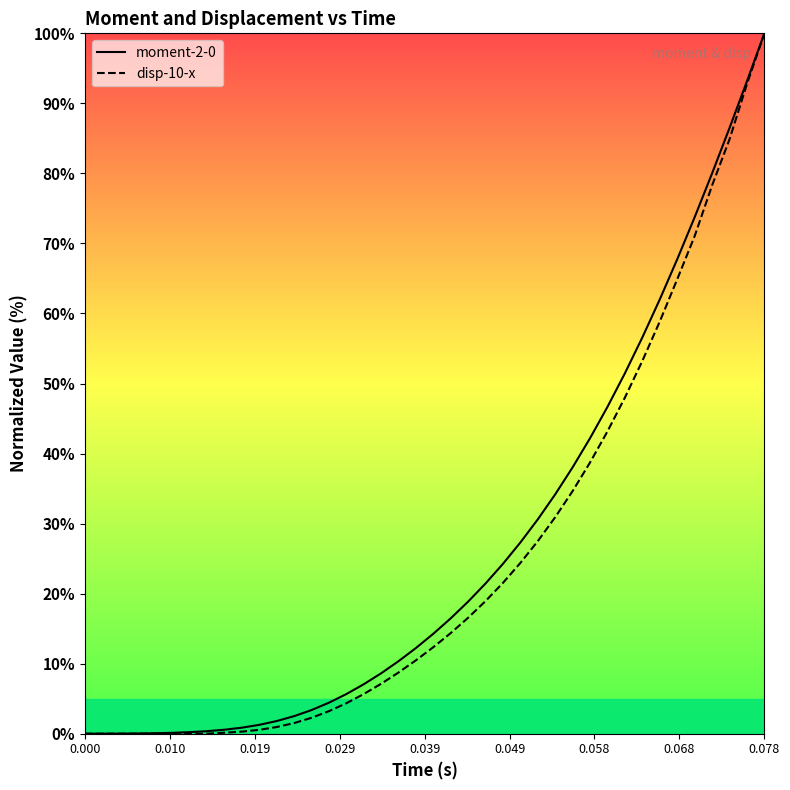

What is the difference between the second highest and minimum values in the disp-10-x series?

92.8